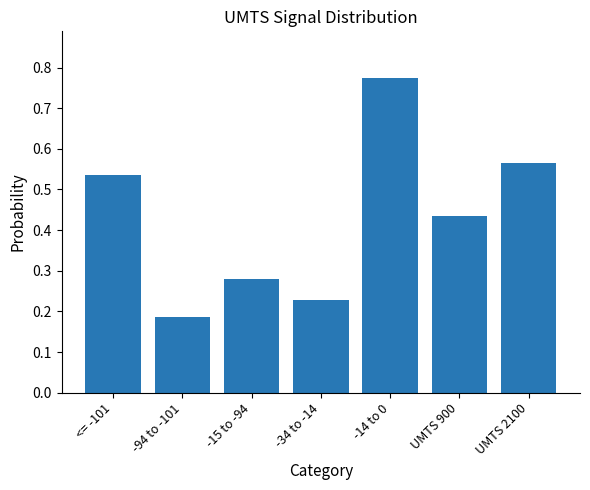

What position from the left is -14 to 0?

5